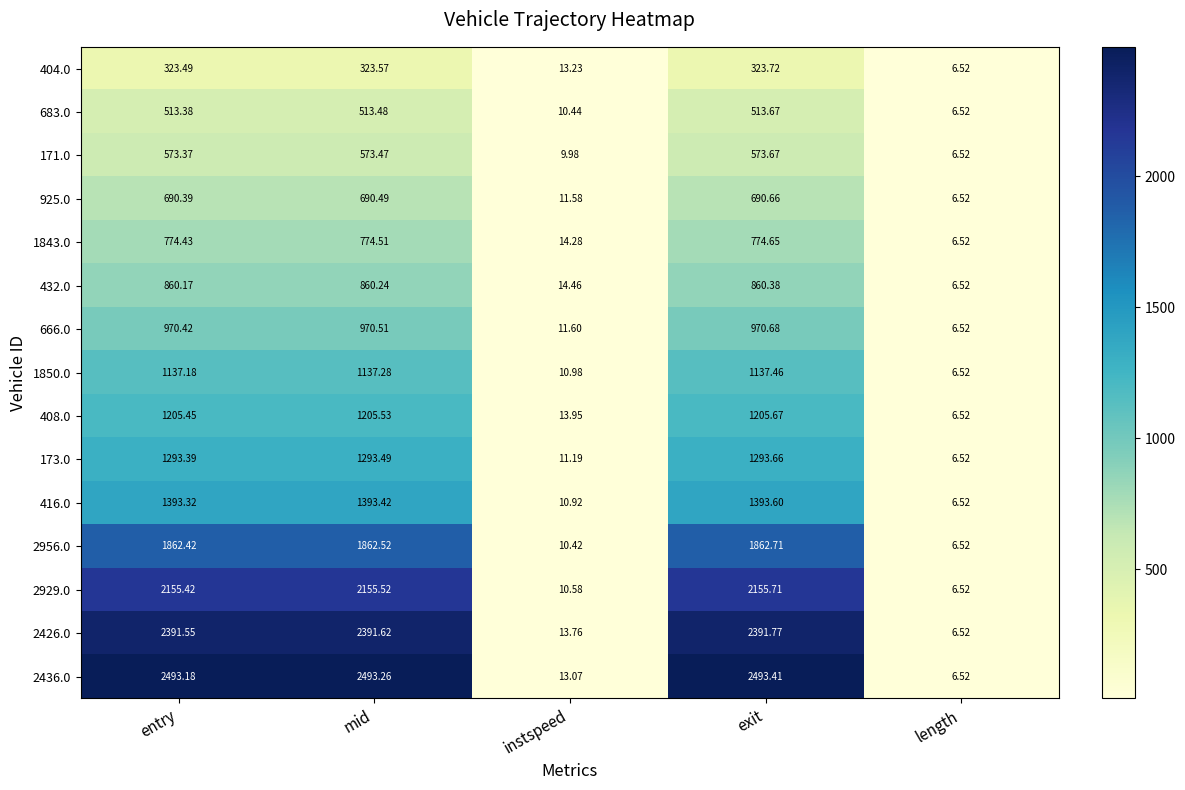

Is the value of 432.0 at length greater than the value of 171.0 at entry?

No